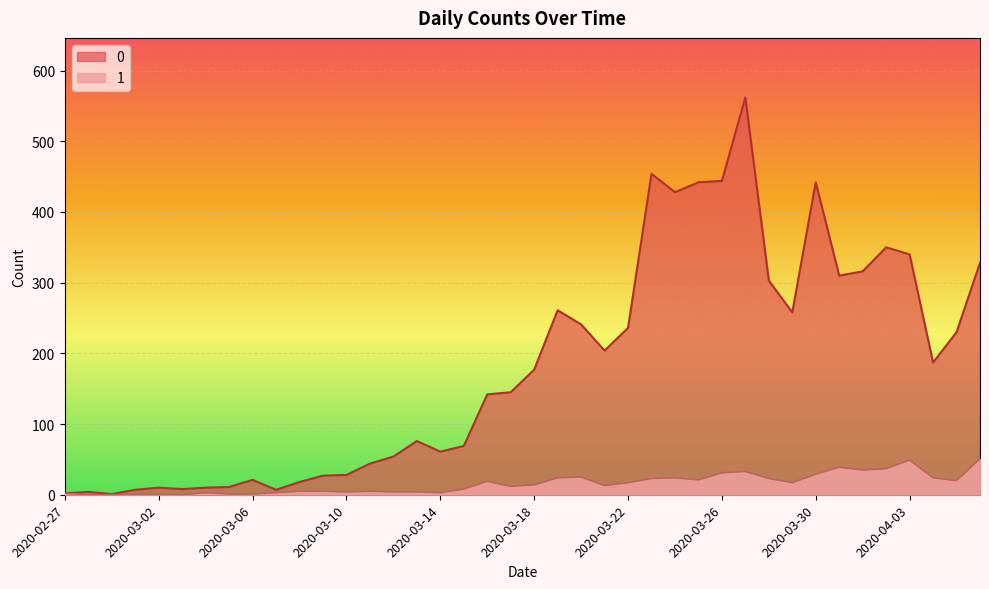

Read the 1 value at 2020-03-28.

23